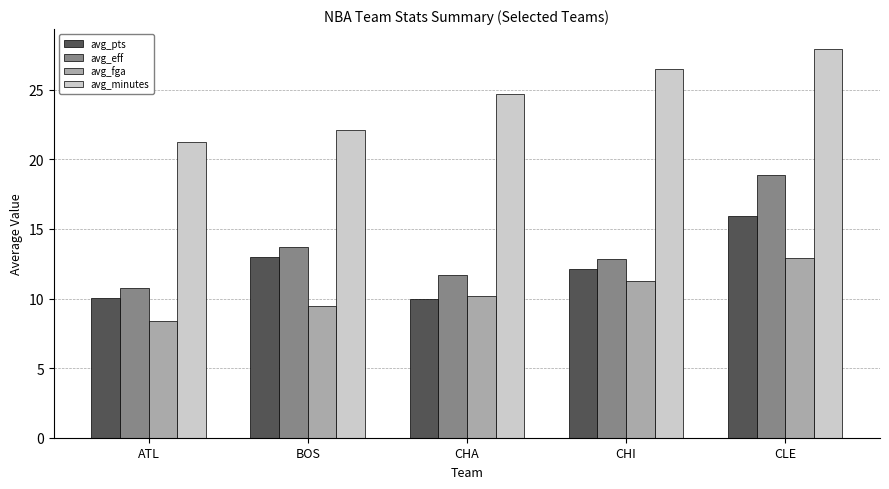

Rank the series by their maximum value, from lowest to highest.

avg_fga, avg_pts, avg_eff, avg_minutes